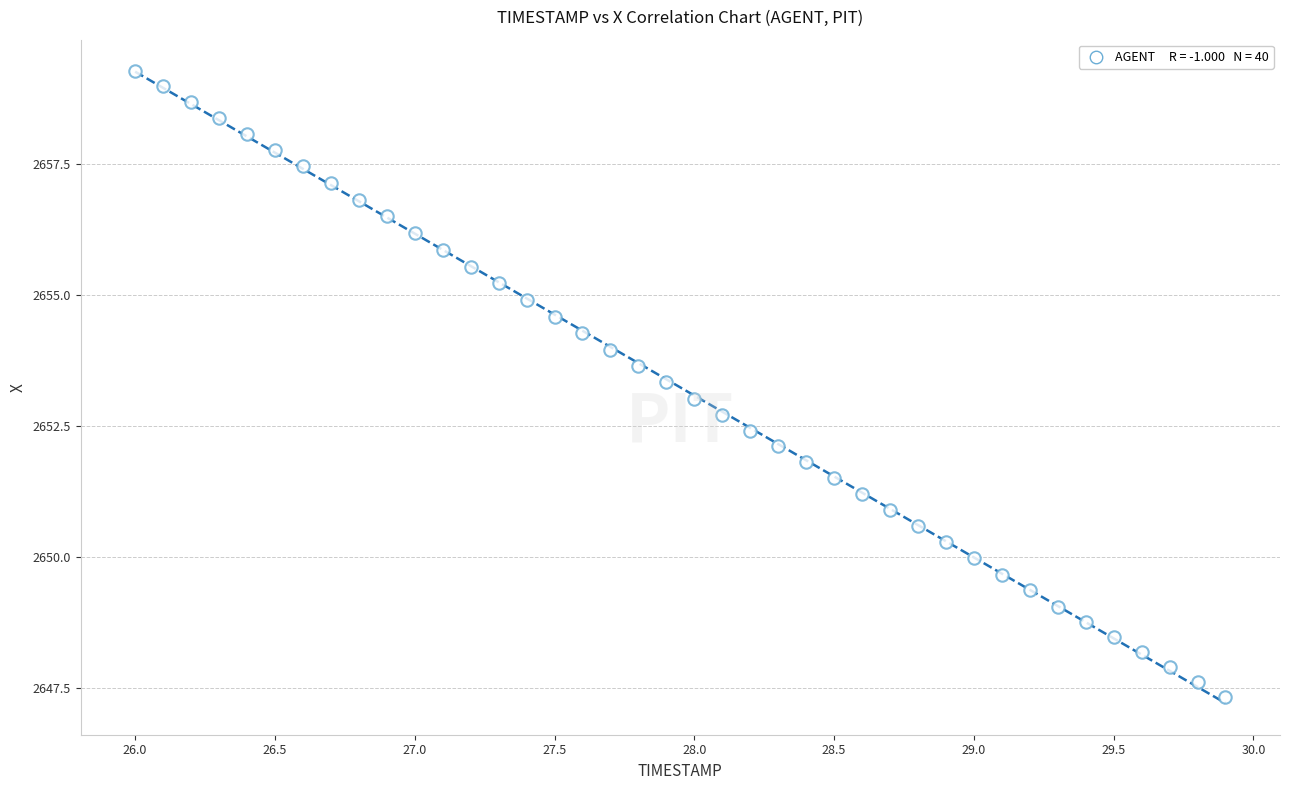

What is the range of Y values (max minus min)?

11.9